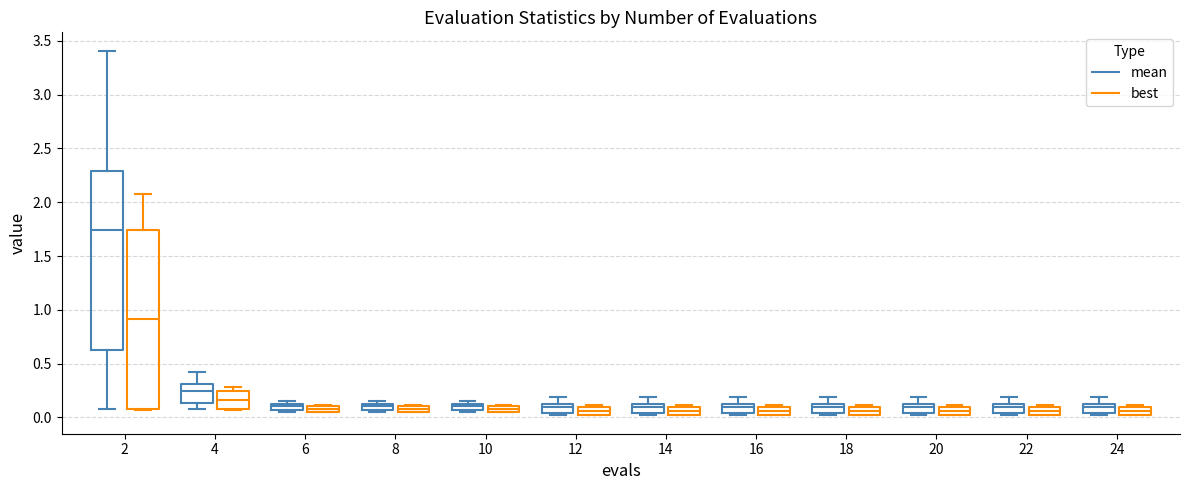

Where does the median line of the box for 4 (best) sit on the y-axis? The values are not printed on the chart, so give them approximately, as read against the axis.

0.15